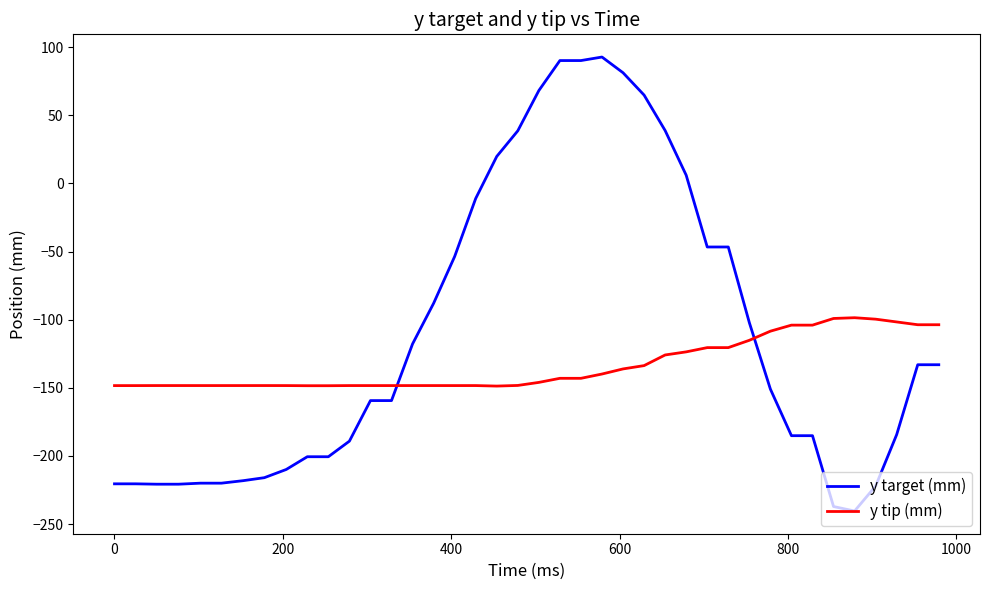

What is the greatest value displayed?

92.7